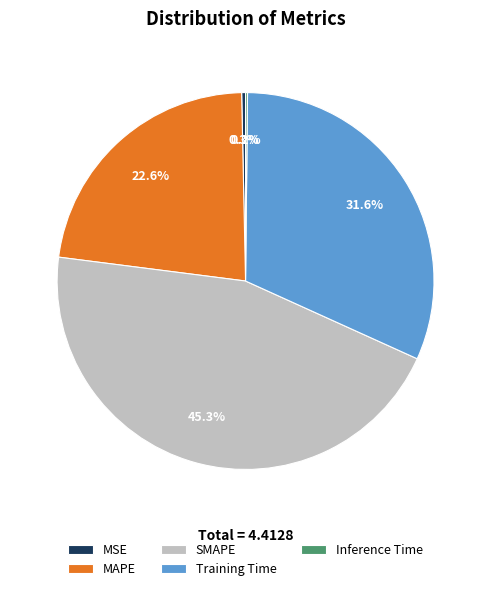

Does any single category account for the majority?

No